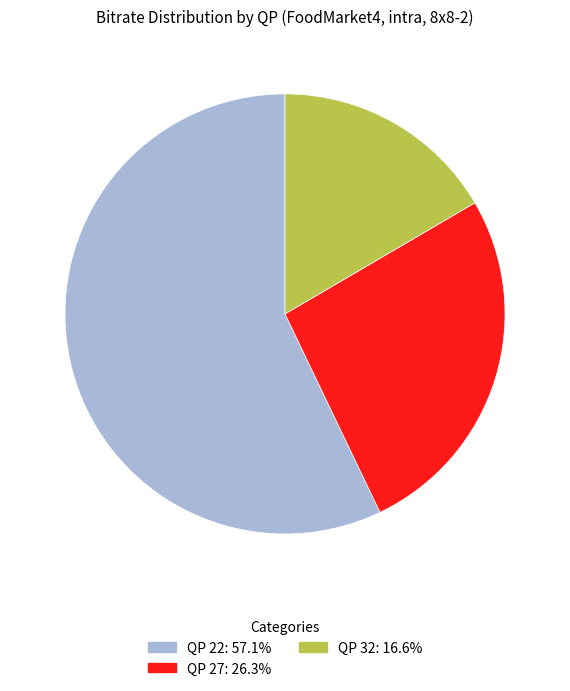

Do QP 22: 57.1% and QP 27: 26.3% together represent more than half of the pie?

Yes